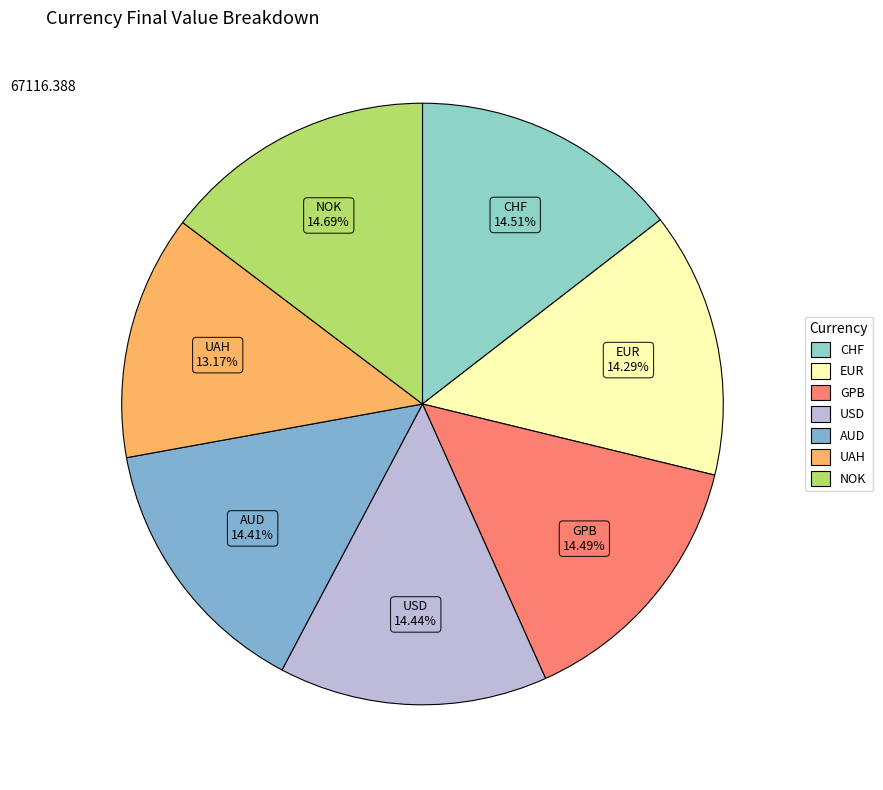

Count the number of slices in the pie.

7